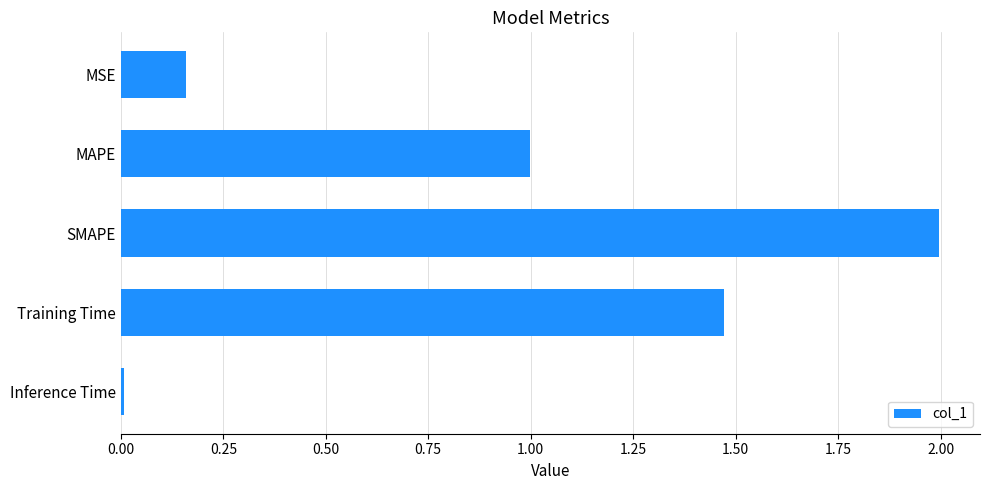

True or false: the data shows 1.9 at Training Time.

False